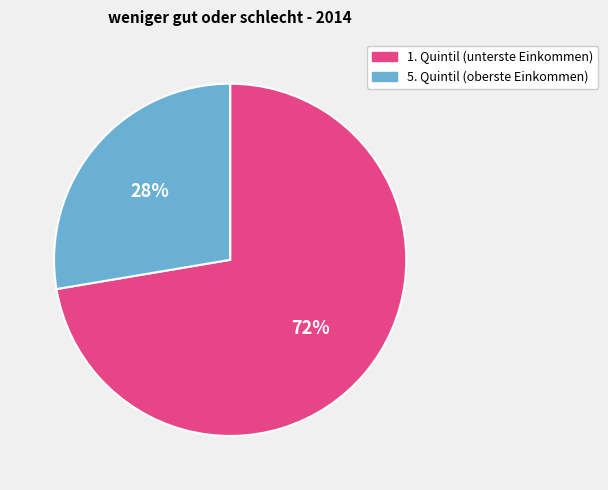

To the nearest percent, what is the combined percentage of 1. Quintil (unterste Einkommen) and 5. Quintil (oberste Einkommen)?

100%